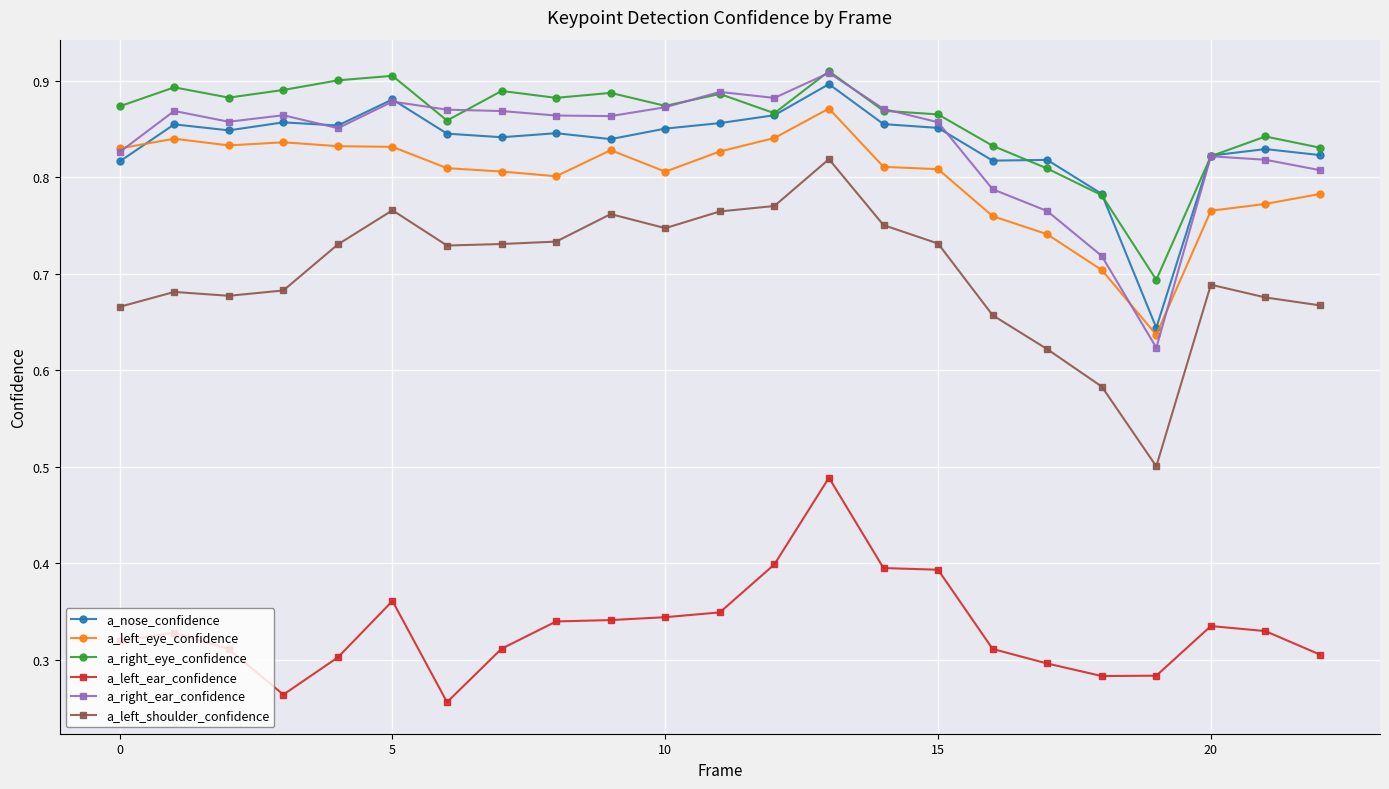

How many a_left_shoulder_confidence values are between 0 and 1?

23